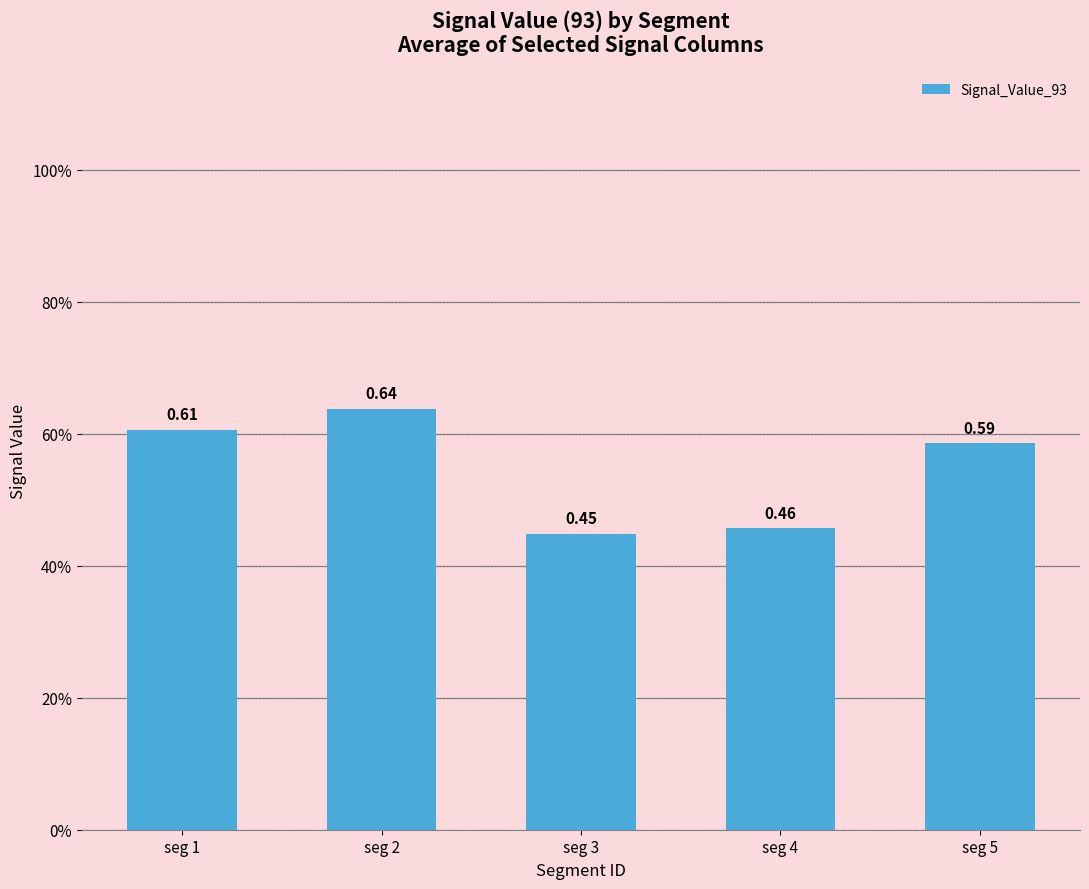

Does the chart contain any negative values?

No